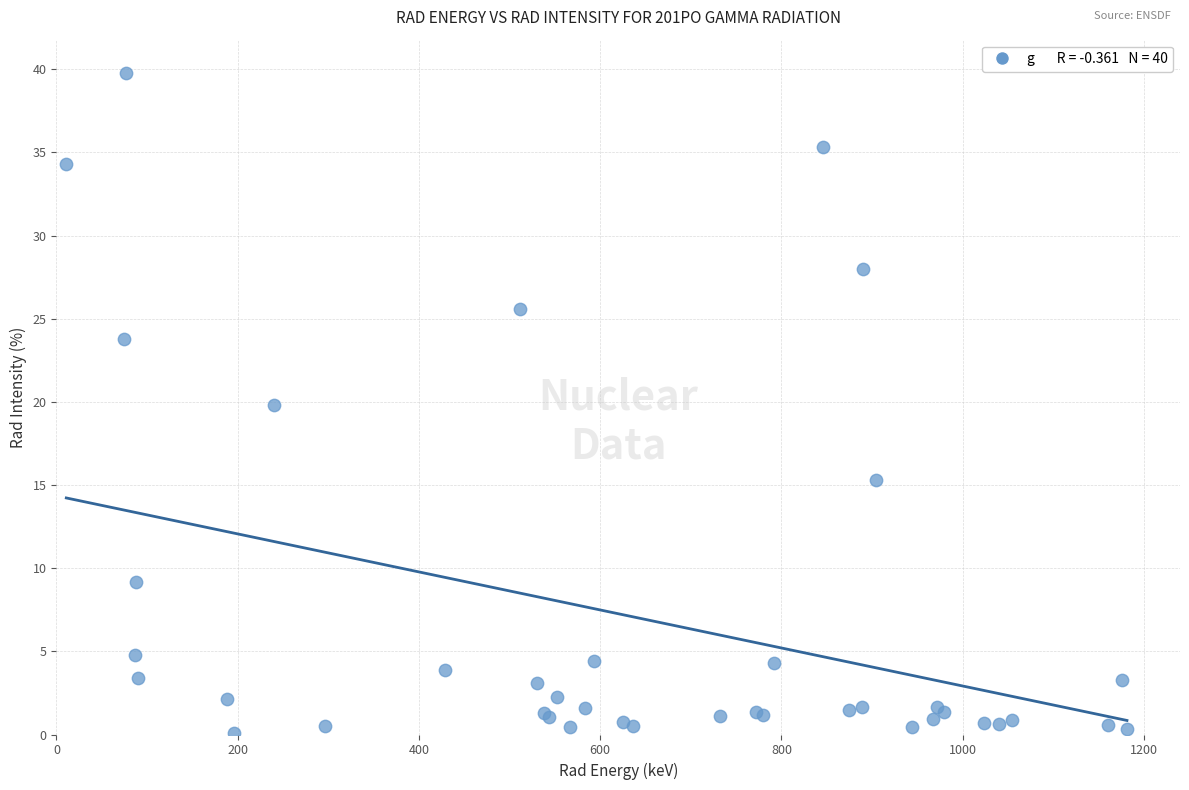

What Y value in the scatter plot is closest to 19?

19.8